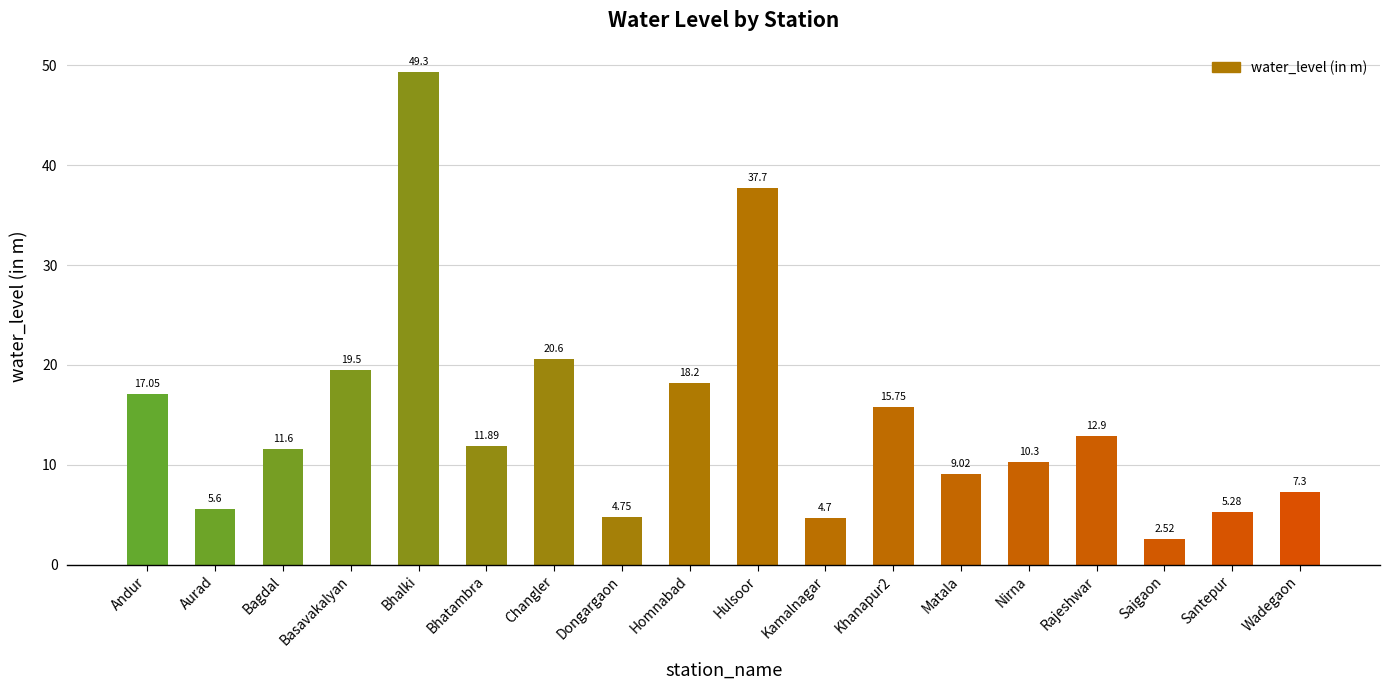

What is the label of the 9th bar from the left?

Homnabad